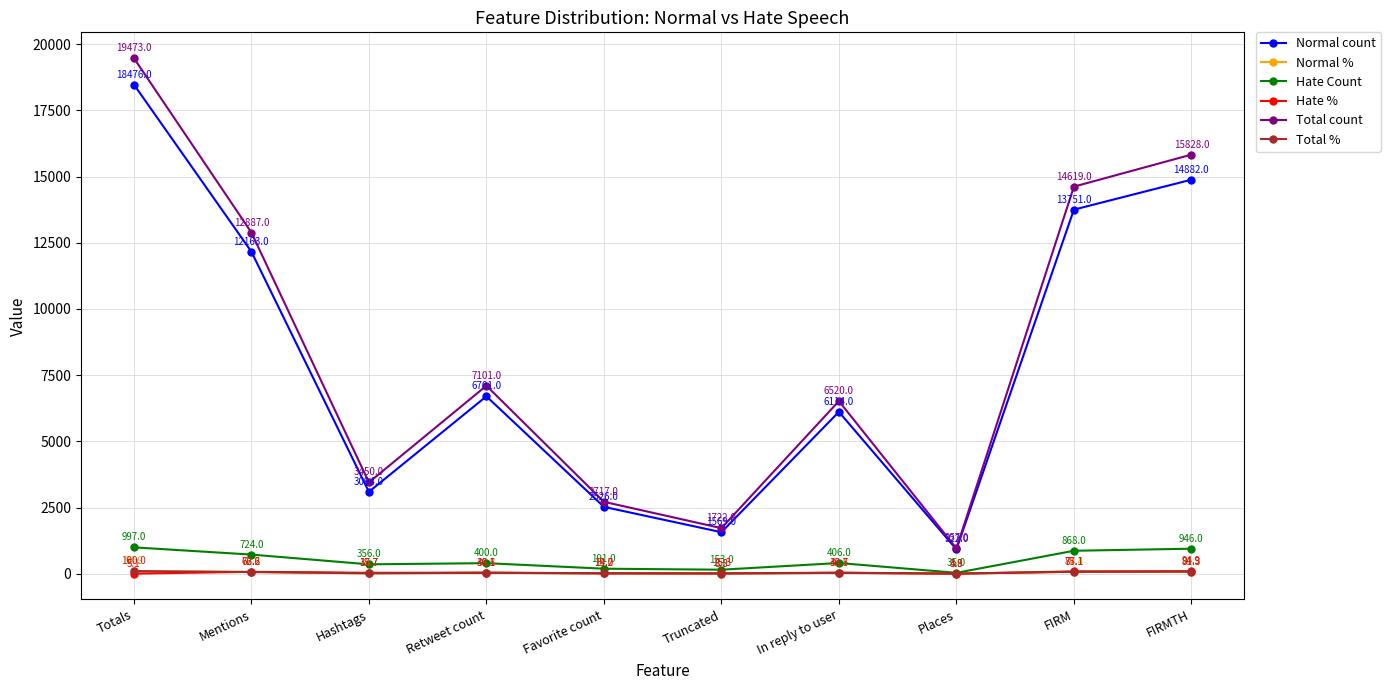

What are all the series names shown in the legend?

Normal count, Normal %, Hate Count, Hate %, Total count, Total %